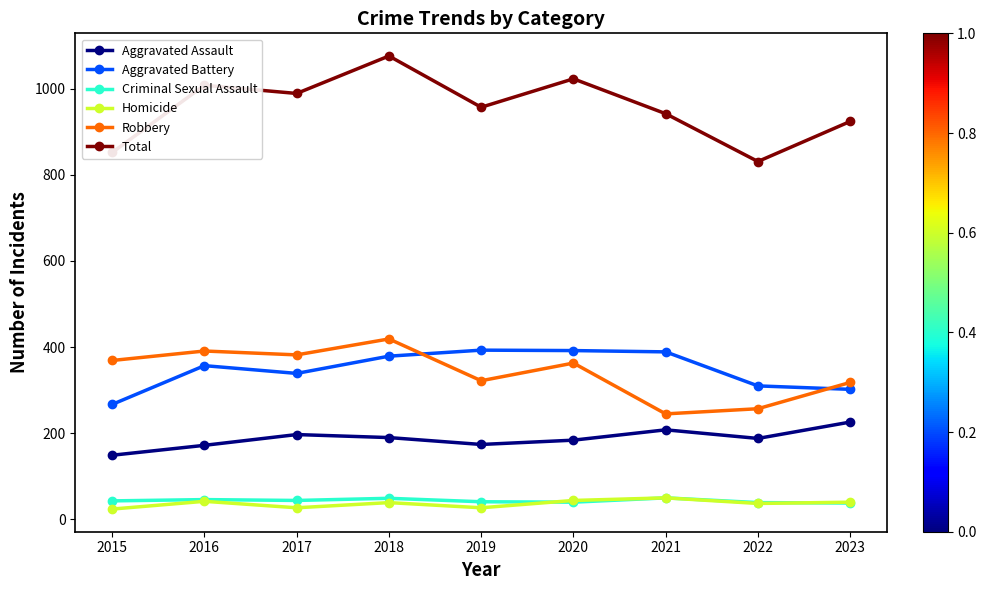

At which label does Robbery first exceed 363?

2015